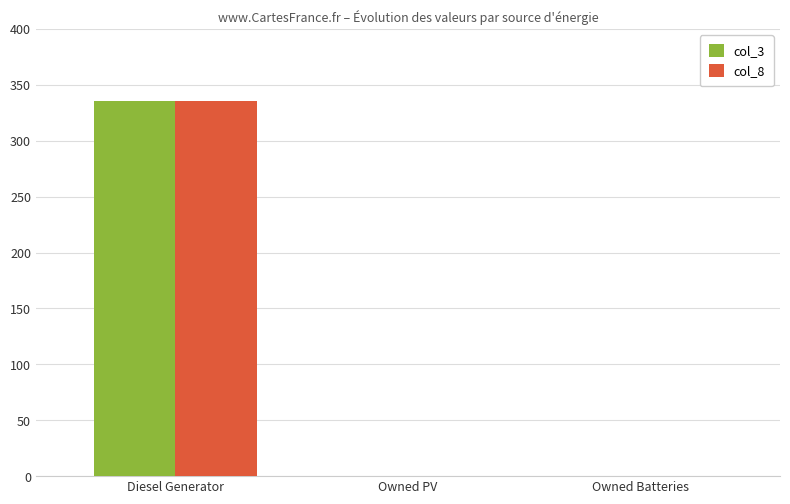

What is the greatest value displayed?

336